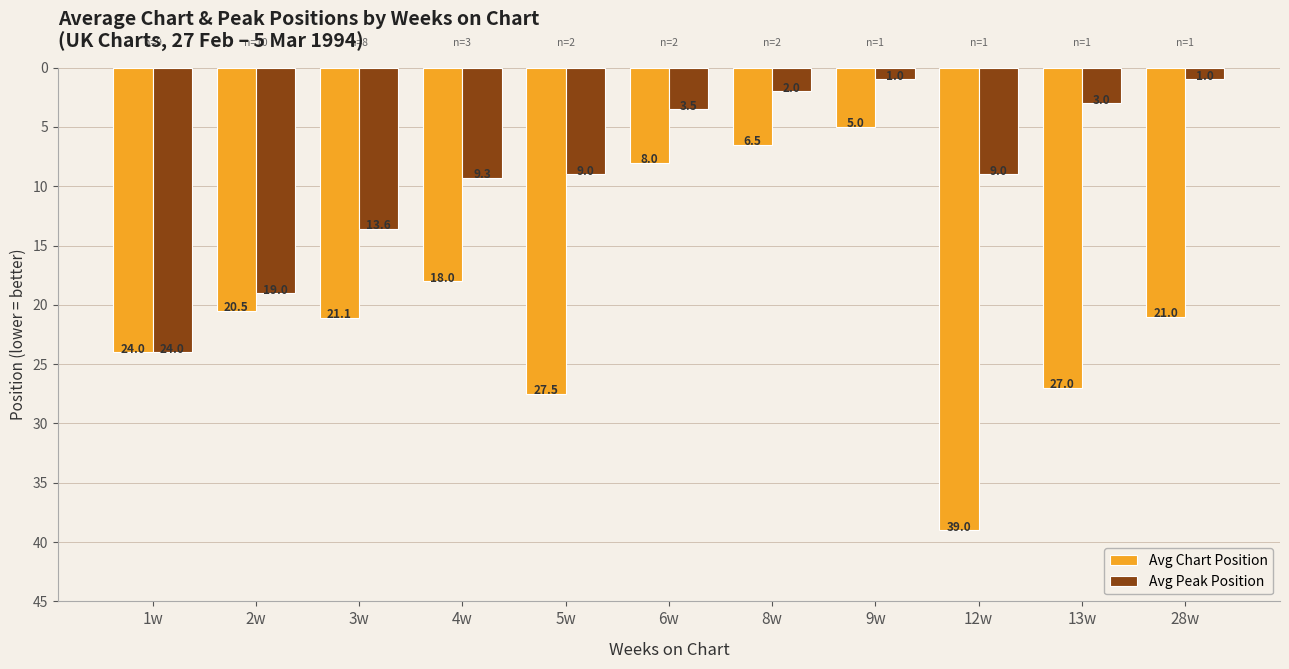

Read the Avg Chart Position value at 6w.

8.0